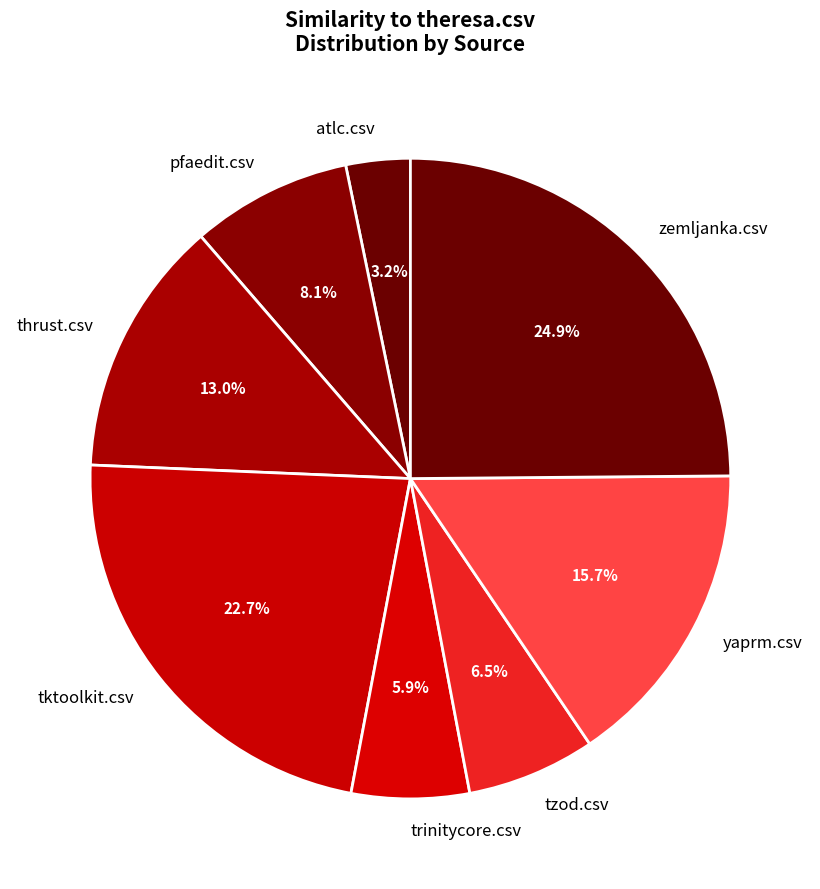

How much of the chart is everything except tzod.csv?

93.5%